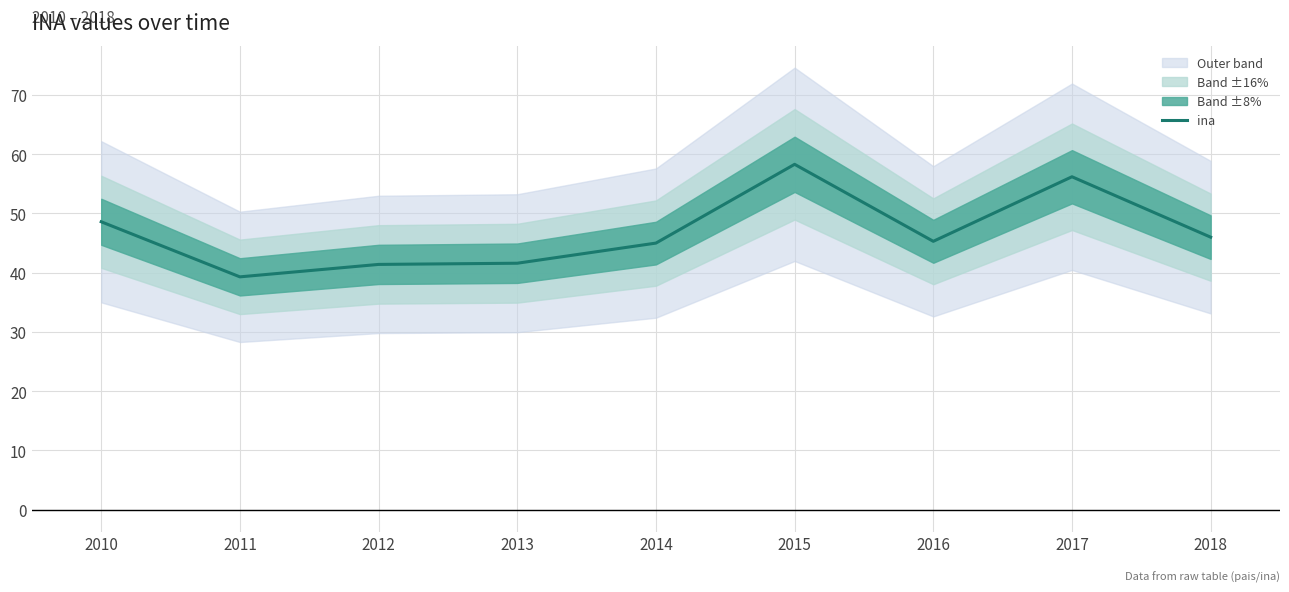

Reading left to right, transcribe all the data shown in this chart.

48.6	39.3	41.4	41.6	45.0	58.3	45.3	56.2	46.0